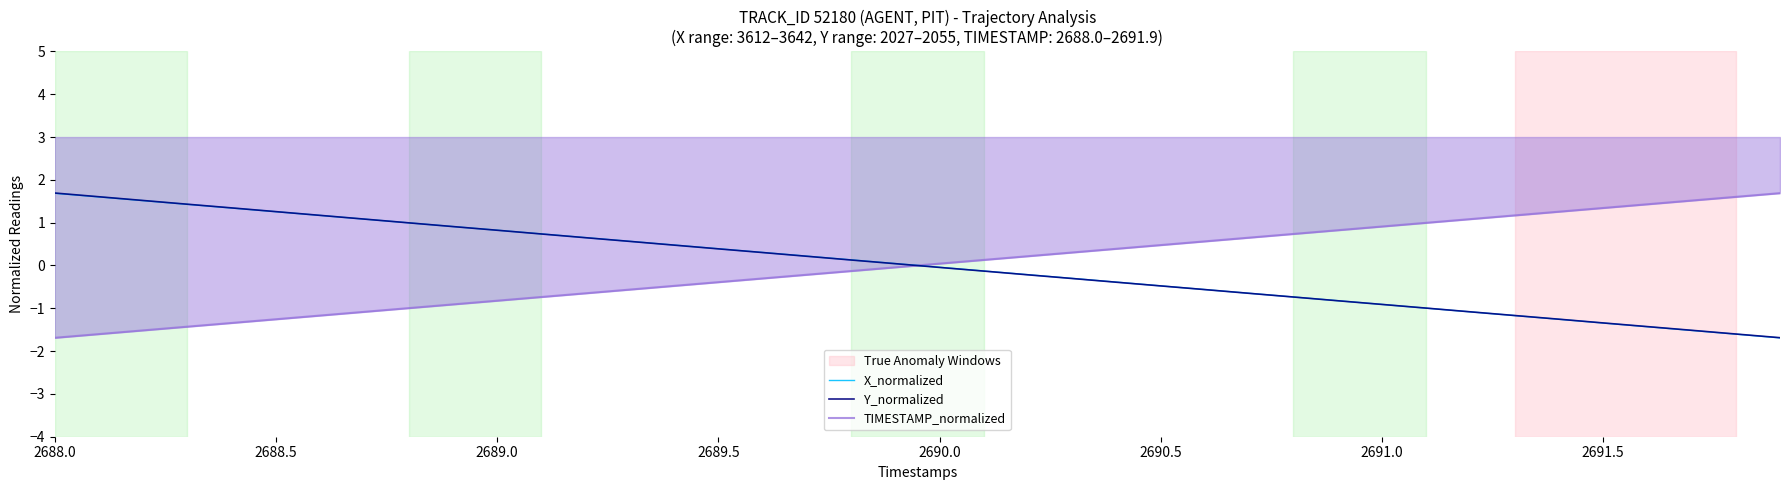

What is the difference between the maximum and minimum values in the Y_normalized series?

3.4